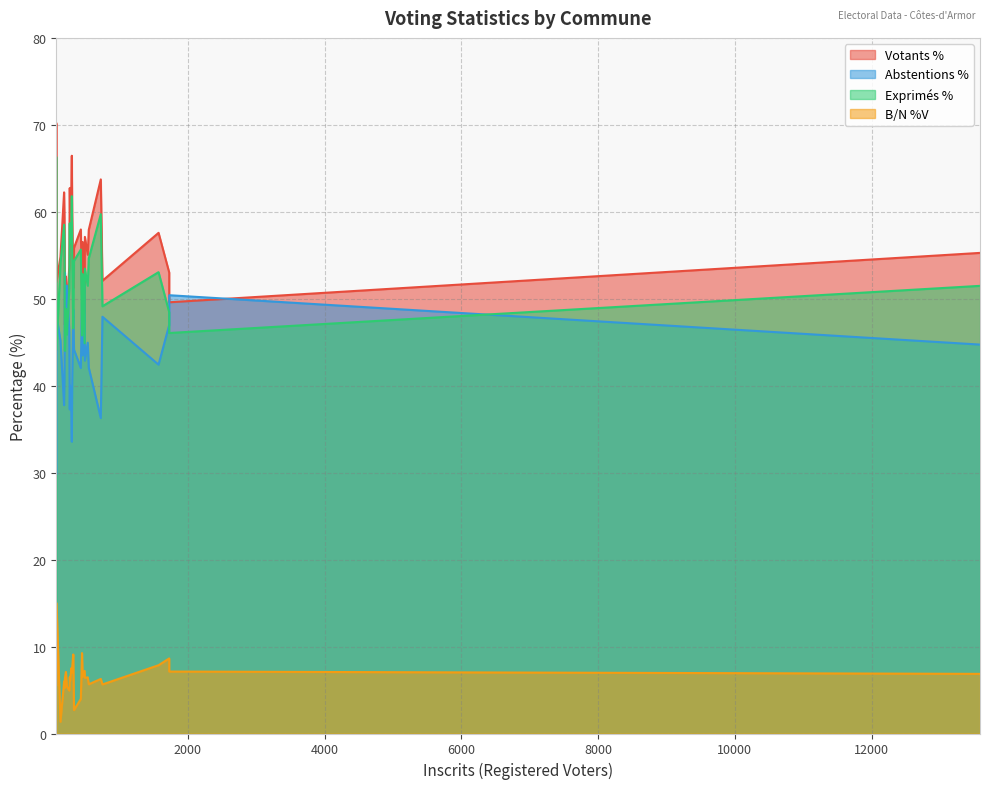

True or false: Votants % has a value of 101.9 at Plourac'h.

False